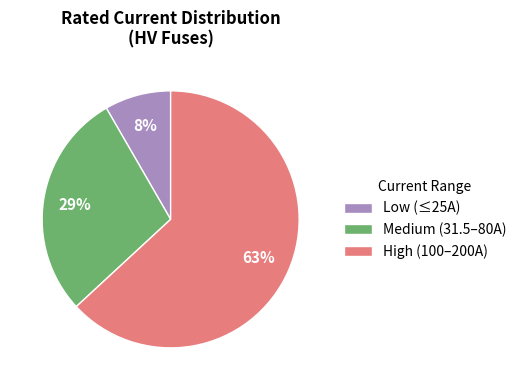

Which slice is the largest?

High (100–200A)